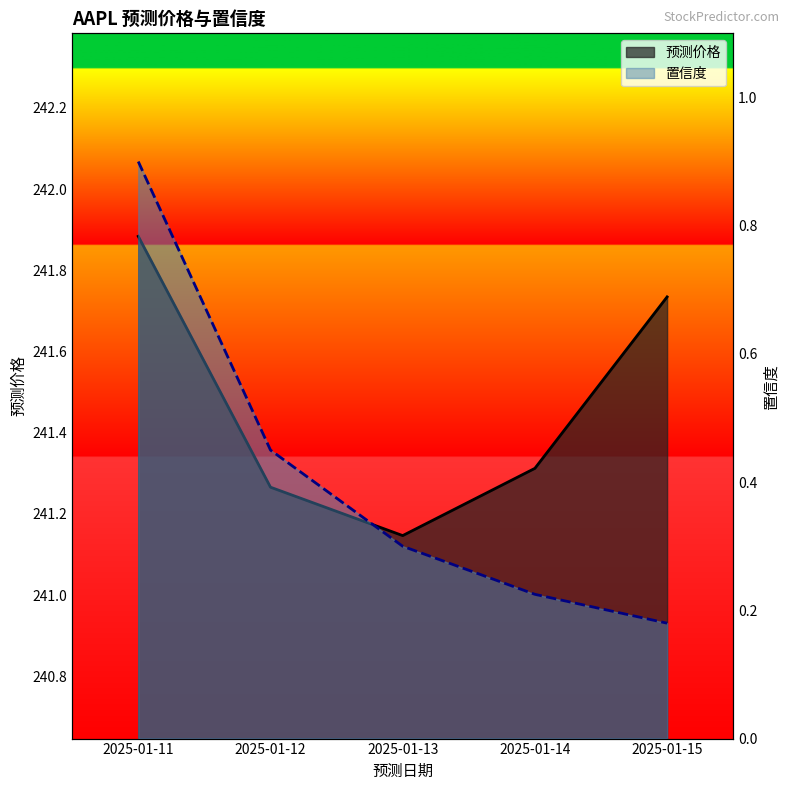

Which series has the largest total across all categories?

预测价格